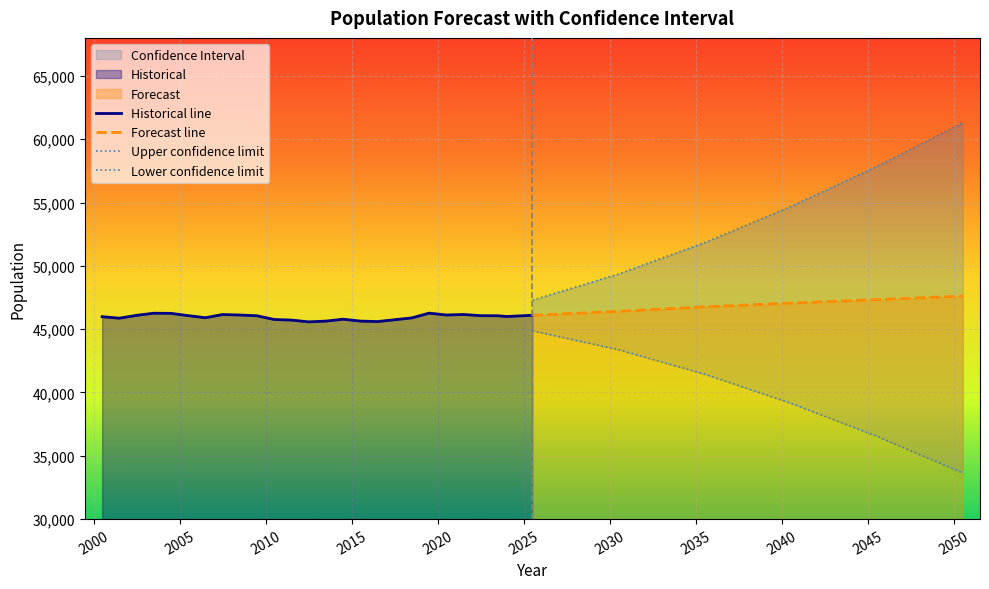

What is the average value of the lower_values series?

39840